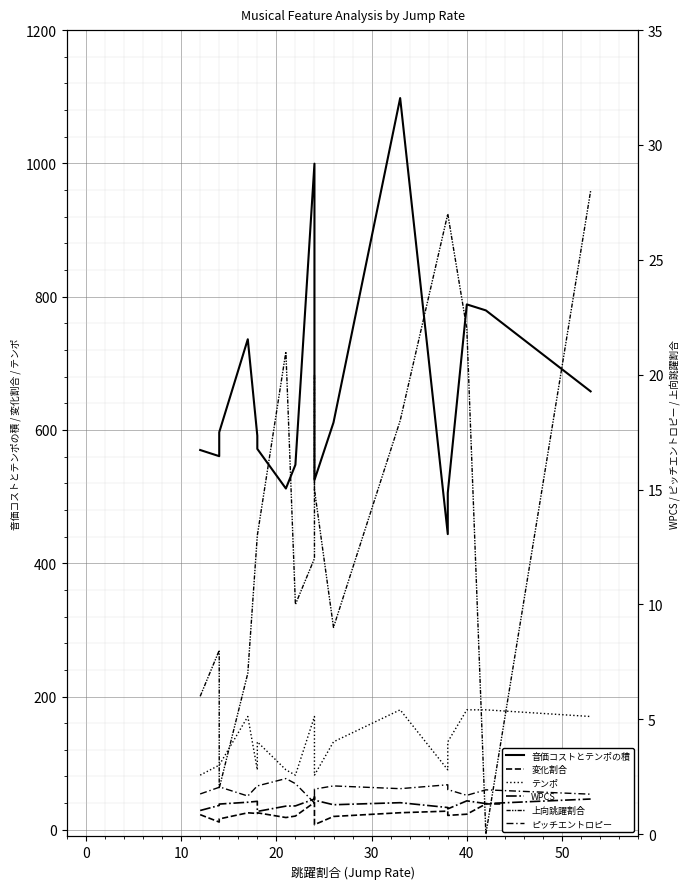

In 音価コストとテンポの積, how many points are higher than both neighbors (excluding endpoints)?

4